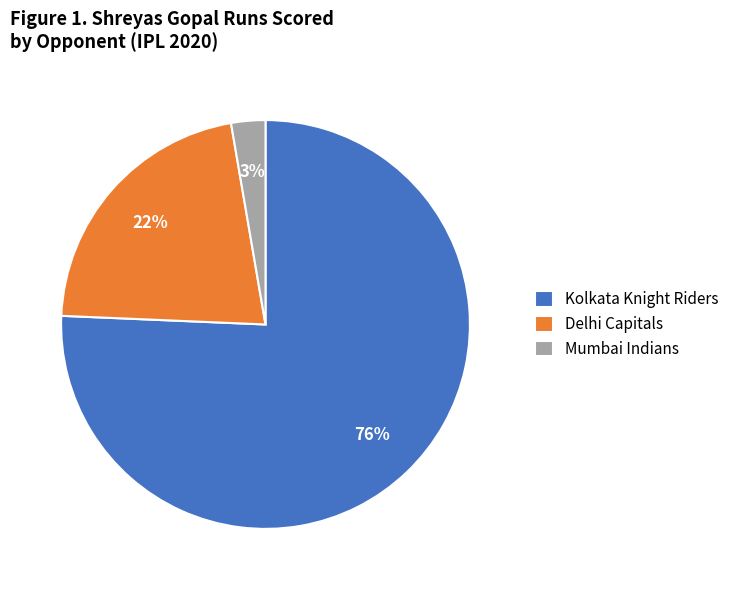

Which category has the smallest portion of the pie?

Mumbai Indians